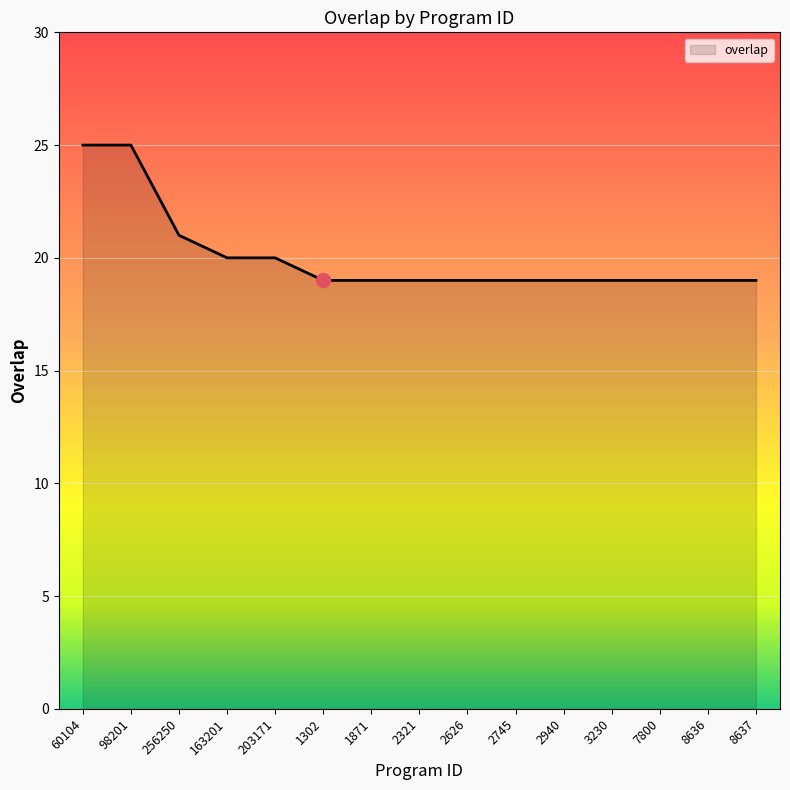

True or false: the data shows 20 at 163201.

True